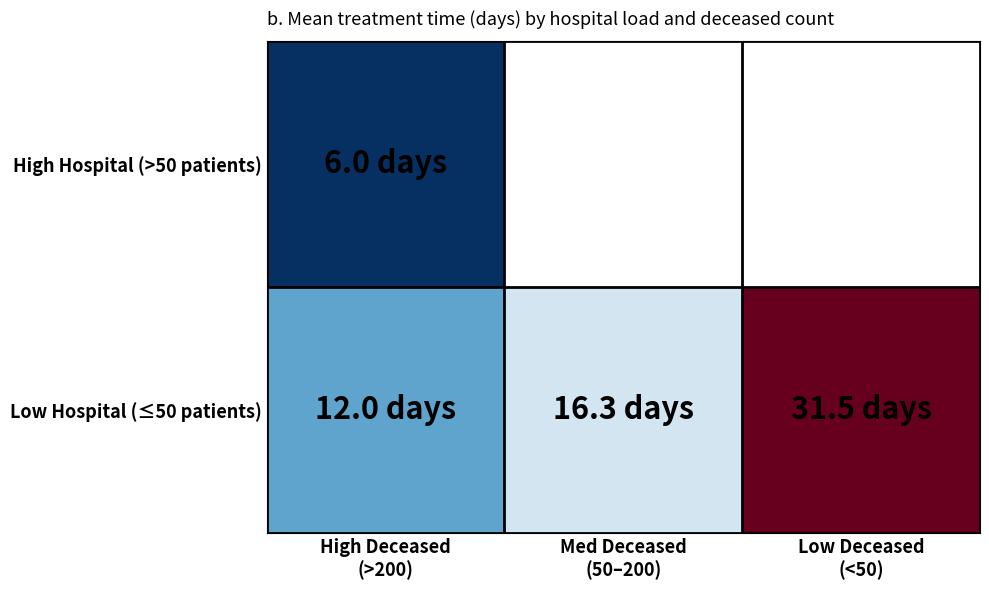

Between Med Deceased (50–200) and Low Deceased (<50), which series saw the biggest shift?

Low Hospital (≤50 patients)